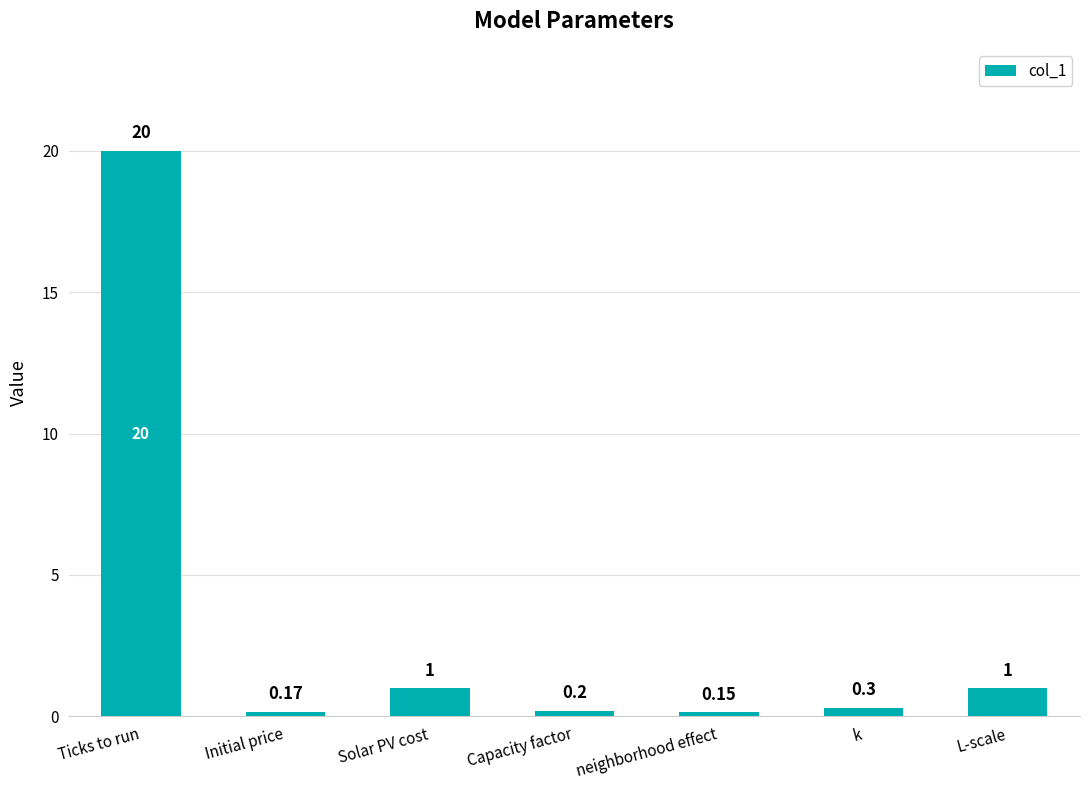

Between Initial price and neighborhood effect, which is larger?

Initial price